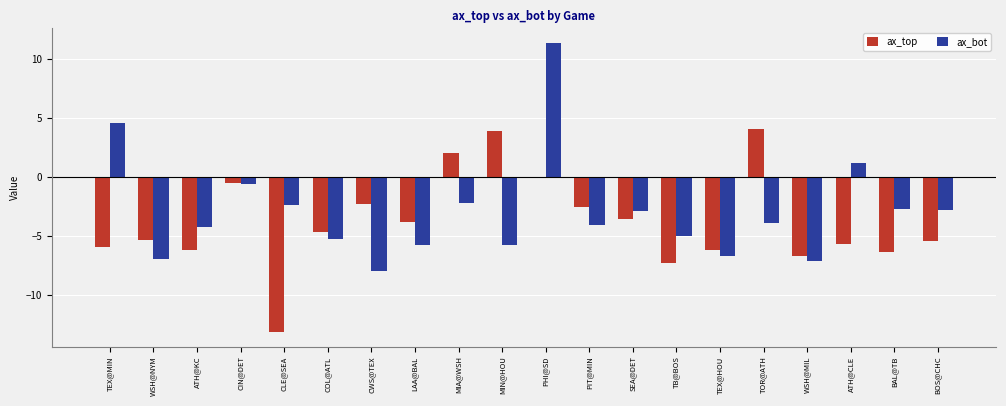

What value does the ax_top series have at ATH@CLE?

-5.7